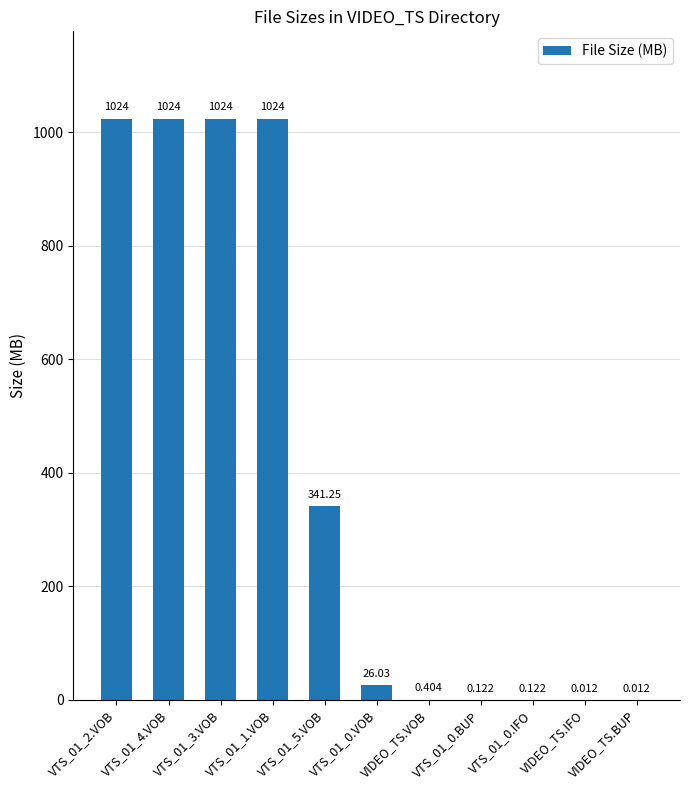

Are the bars horizontal?

No